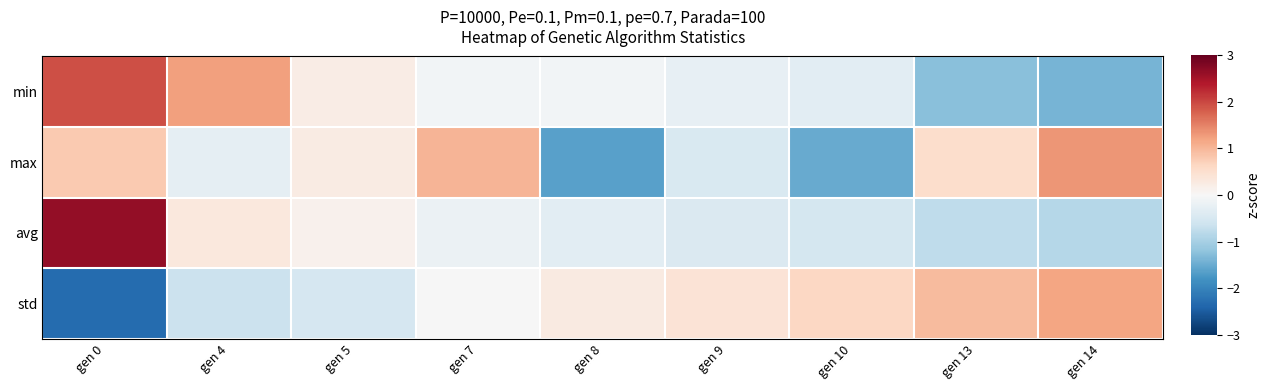

How many distinct data groups are displayed?

4